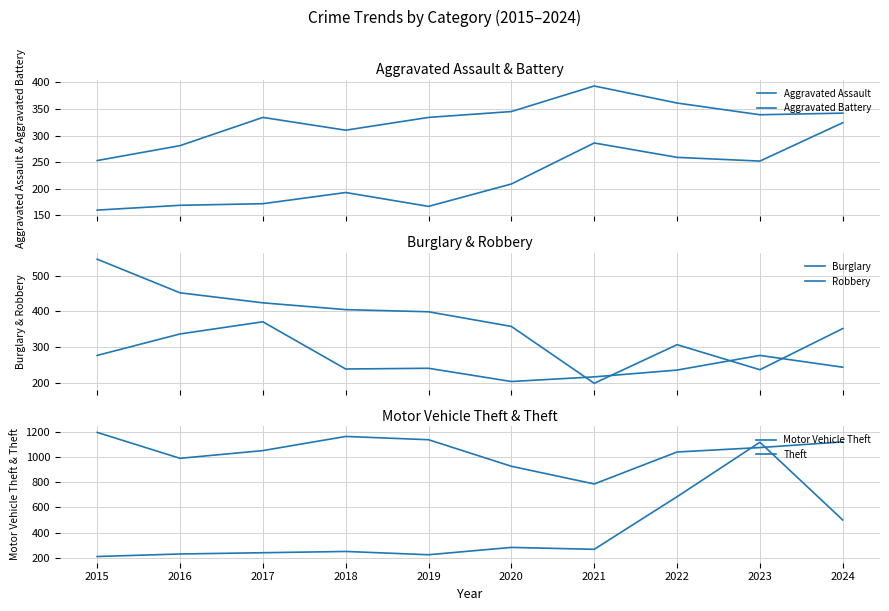

At which label does Theft first exceed 1073?

2015